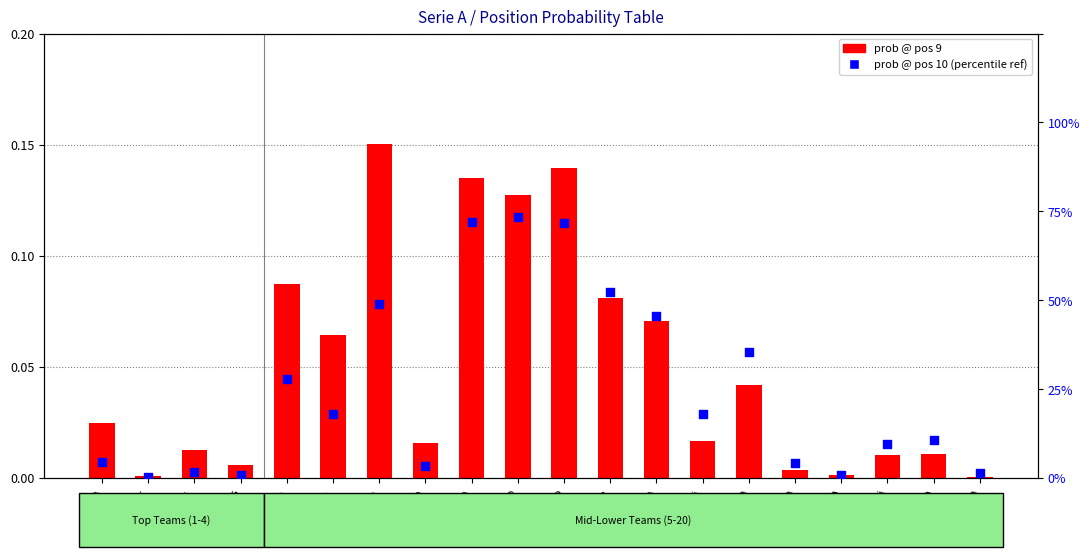

What are all the series names shown in the legend?

prob @ pos 9, prob @ pos 10 (percentile ref)